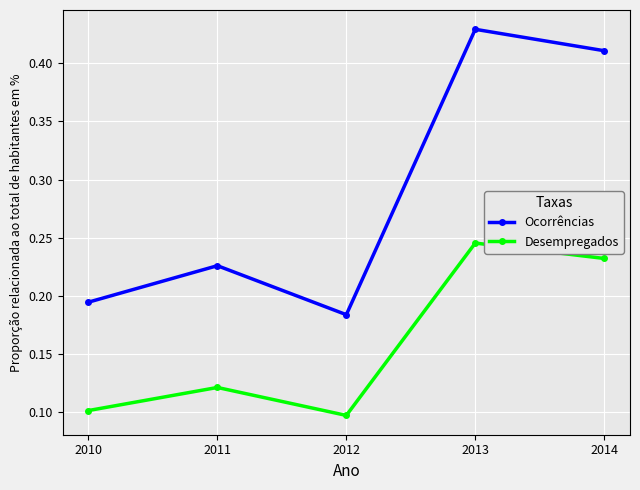

How many categories are shown in the chart?

5